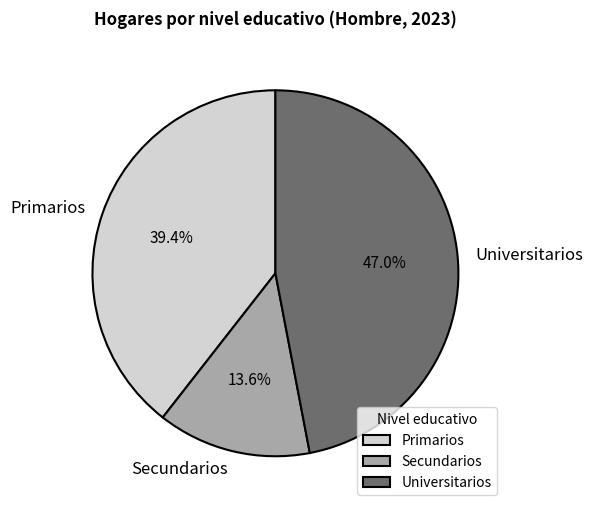

Rank the categories by value from lowest to highest.

Secundarios, Primarios, Universitarios